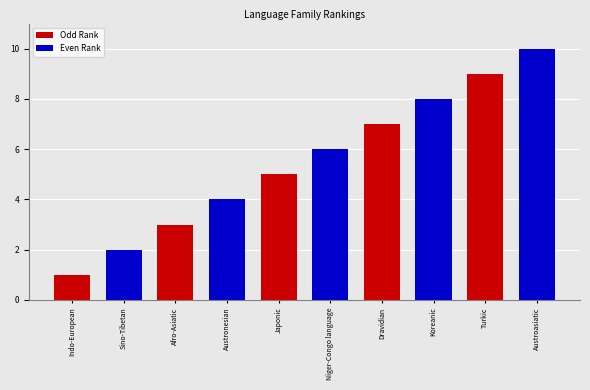

Is it true that Even Rank equals 2 at Sino-Tibetan?

True